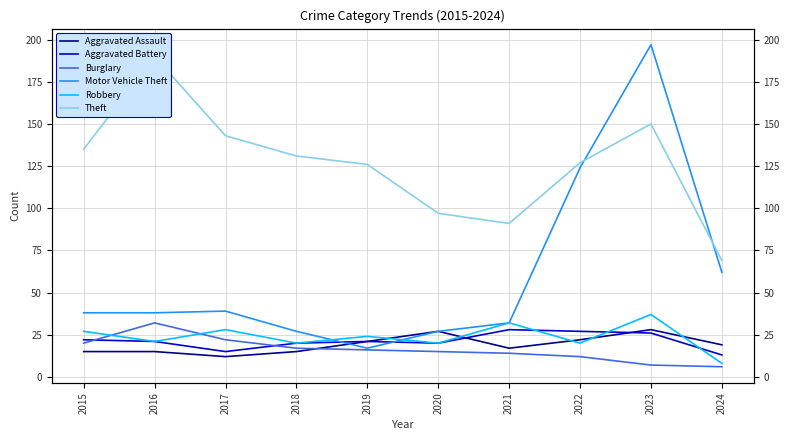

How many data points in Aggravated Battery are less than 21?

4